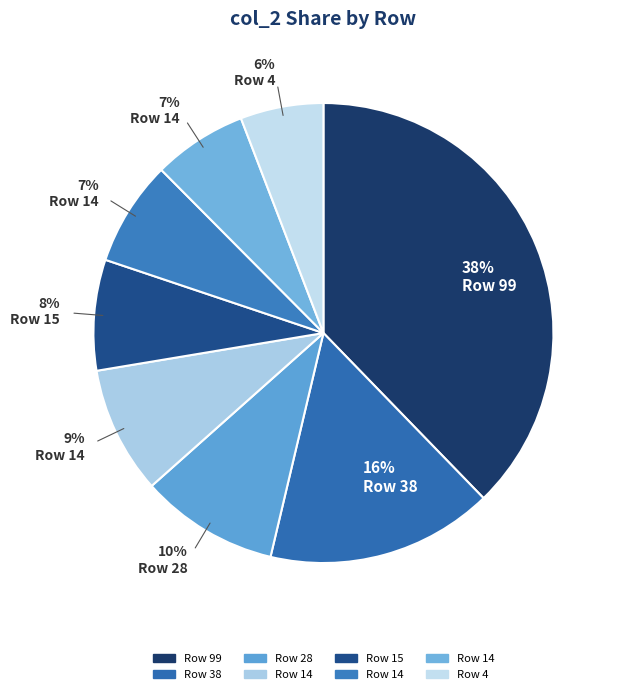

What is the largest slice in the pie chart?

99